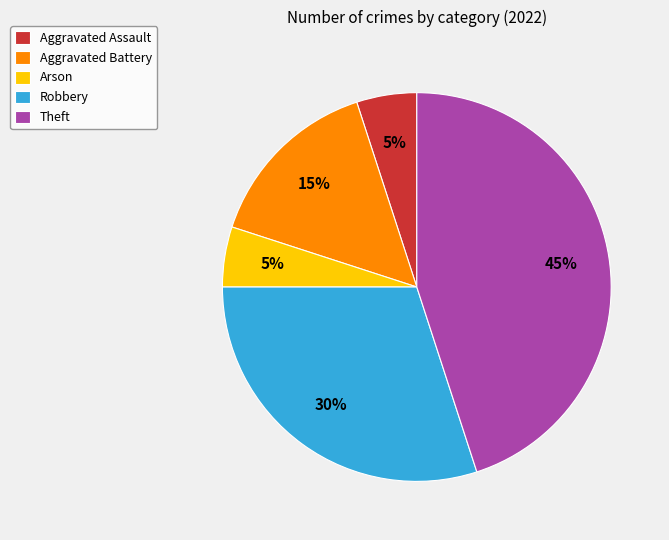

Is Theft the majority of the pie?

No